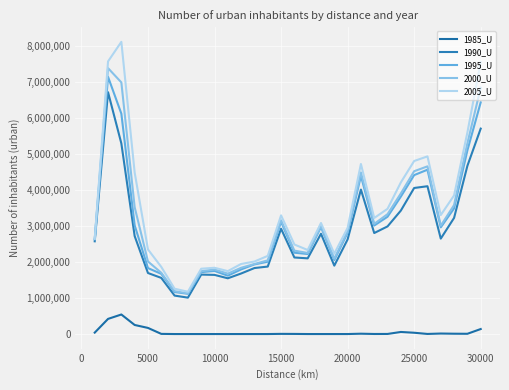

Reading right to left, extract all data points from this chart.

1985_U: 138687	6976	9017	14049	2522	35723	57419	2326	1553	9320	0	0	0	0	3107	4657	0	0	0	0	0	0	0	0	4277	169553	251388	541684	419654	39407
1990_U: 5695233	4663530	3220427	2645699	4098089	4049633	3422839	2984081	2800332	4004794	2622732	1896288	2780148	2098487	2122764	2919485	1870636	1829544	1678412	1545619	1639651	1648391	1008815	1065816	1556560	1691673	2716667	5284432	6705546	2571124
1995_U: 6422311	5092245	3483622	2958116	4555993	4406355	3810962	3251894	3008472	4385438	2811196	2050807	2968355	2219172	2254667	3114507	2004629	1930466	1792438	1618446	1749059	1716221	1116214	1164646	1668703	1828243	3014140	6110095	7131204	2627118
2000_U: 6828485	5287887	3576734	3003823	4649159	4514120	3897246	3323873	3054352	4480794	2846384	2088109	2994568	2247367	2312929	3154590	2043020	1942006	1837278	1674825	1788503	1742734	1126320	1187957	1699016	2011811	3517678	6976787	7372409	2631004
2005_U: 7542104	5587942	3843267	3298598	4925387	4797501	4203507	3471883	3217868	4714853	2943113	2228395	3078473	2329768	2482721	3290474	2166849	2010480	1943251	1744890	1837097	1810867	1172327	1256536	1861076	2345392	4478606	8101234	7558479	2640109